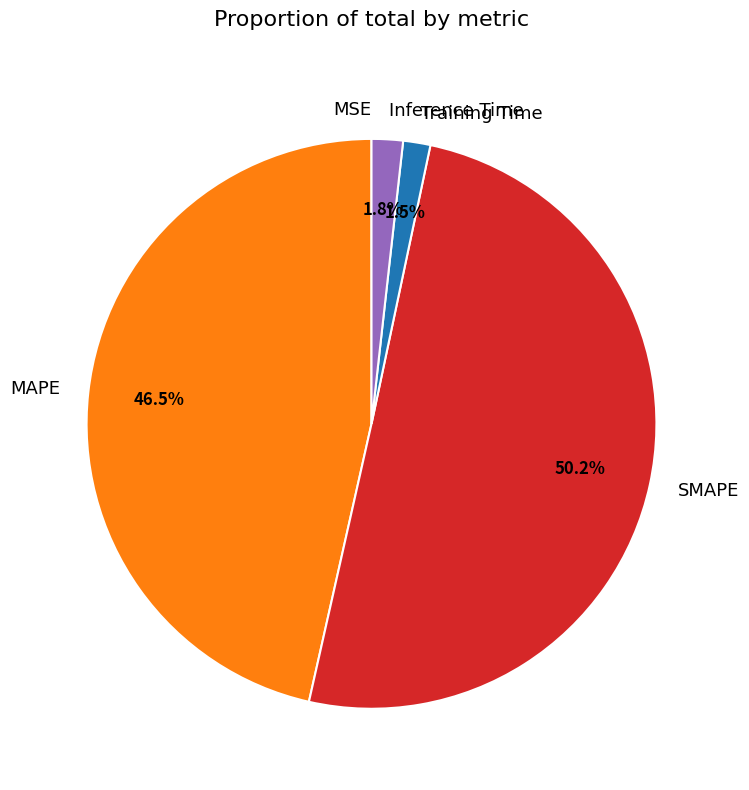

Which category has the biggest portion of the pie?

SMAPE